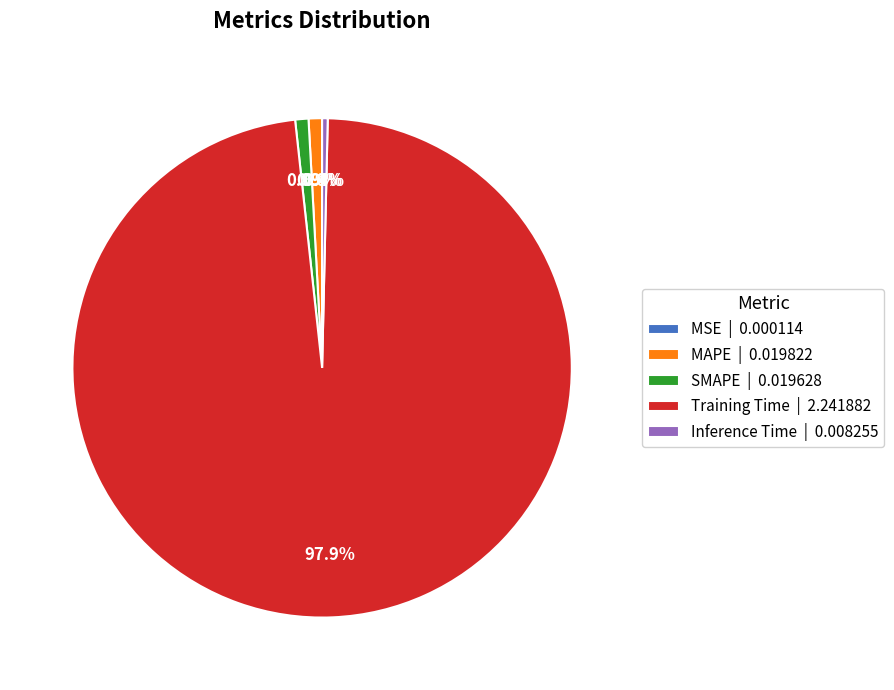

How much of the chart is everything except Inference Time | 0.008255?

99.6%